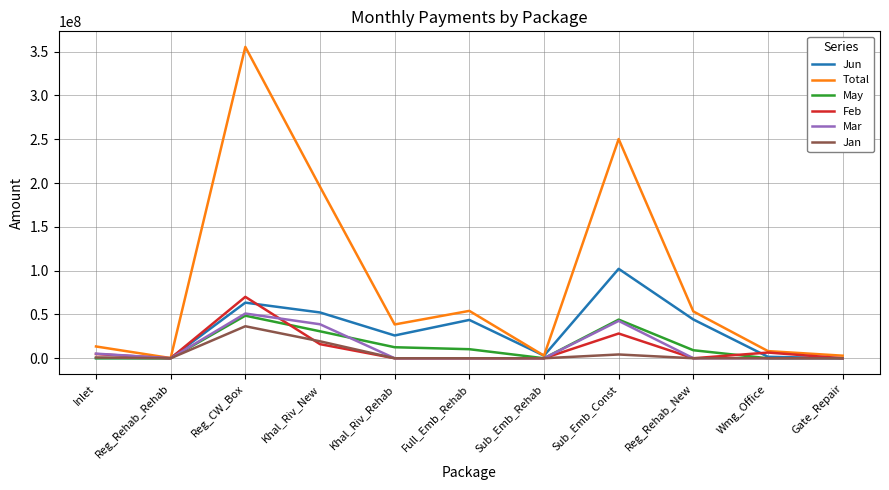

True or false: Feb has a value of 70090636.3 at Reg_CW_Box.

True